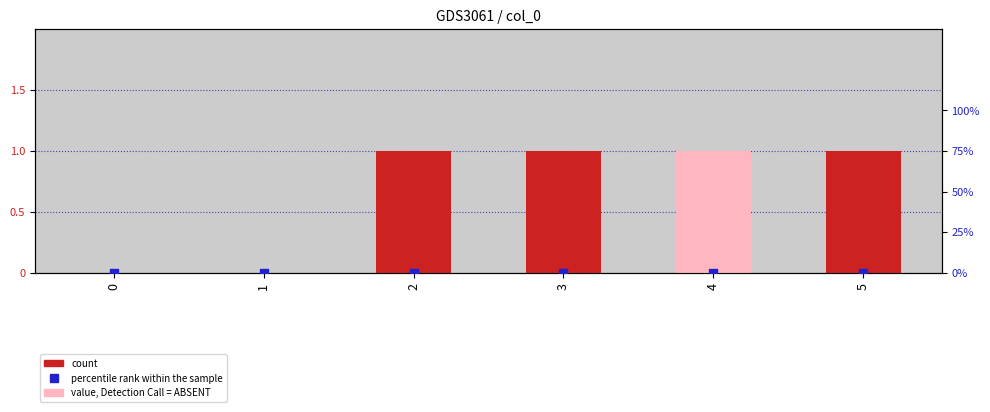

At which category is the sum across all series the highest?

2